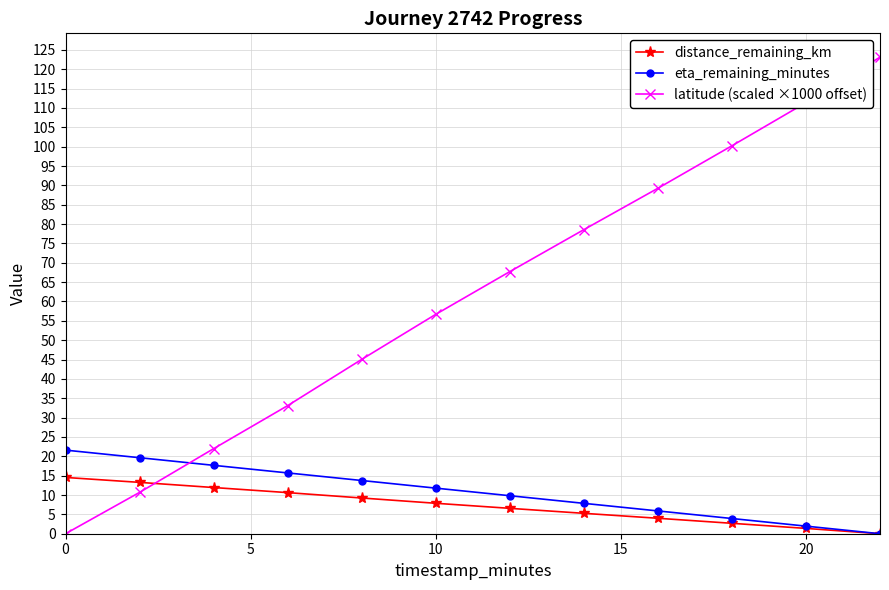

After their last crossing, which series has the higher values: latitude (scaled ×1000 offset) or eta_remaining_minutes?

latitude (scaled ×1000 offset)